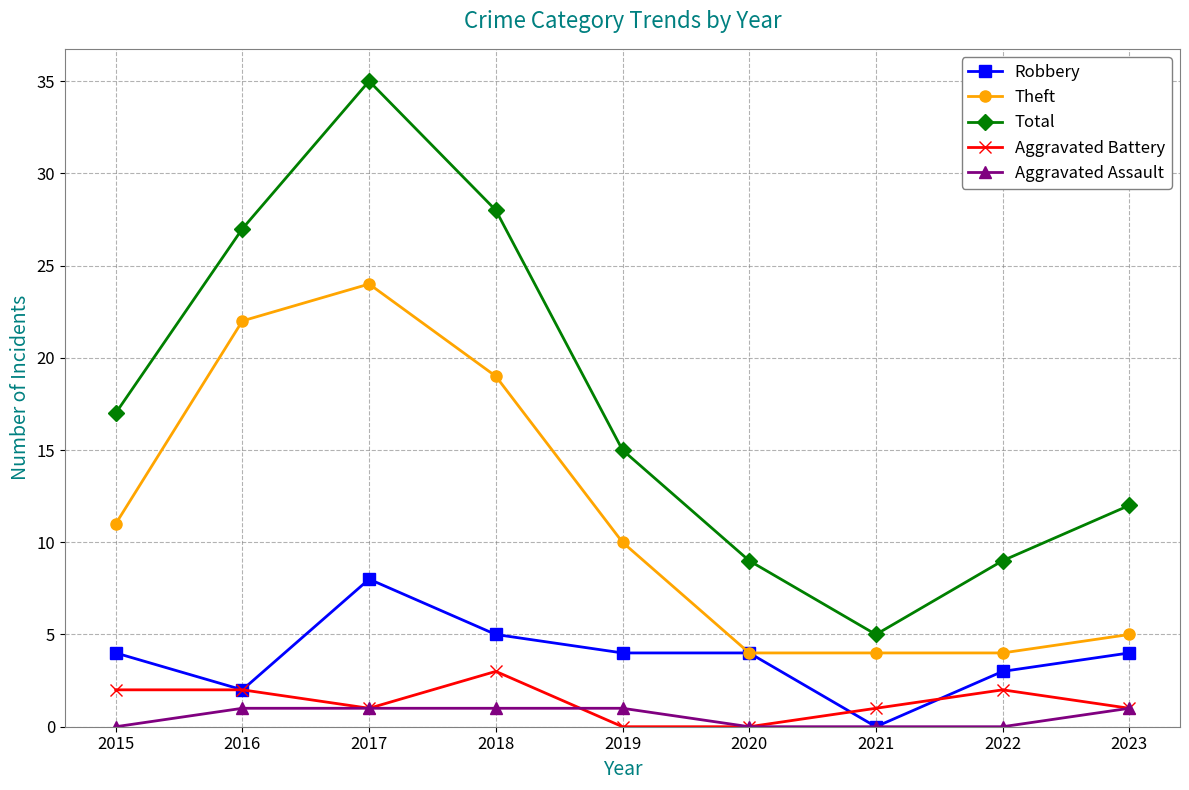

Which series has the widest spread of values?

Total